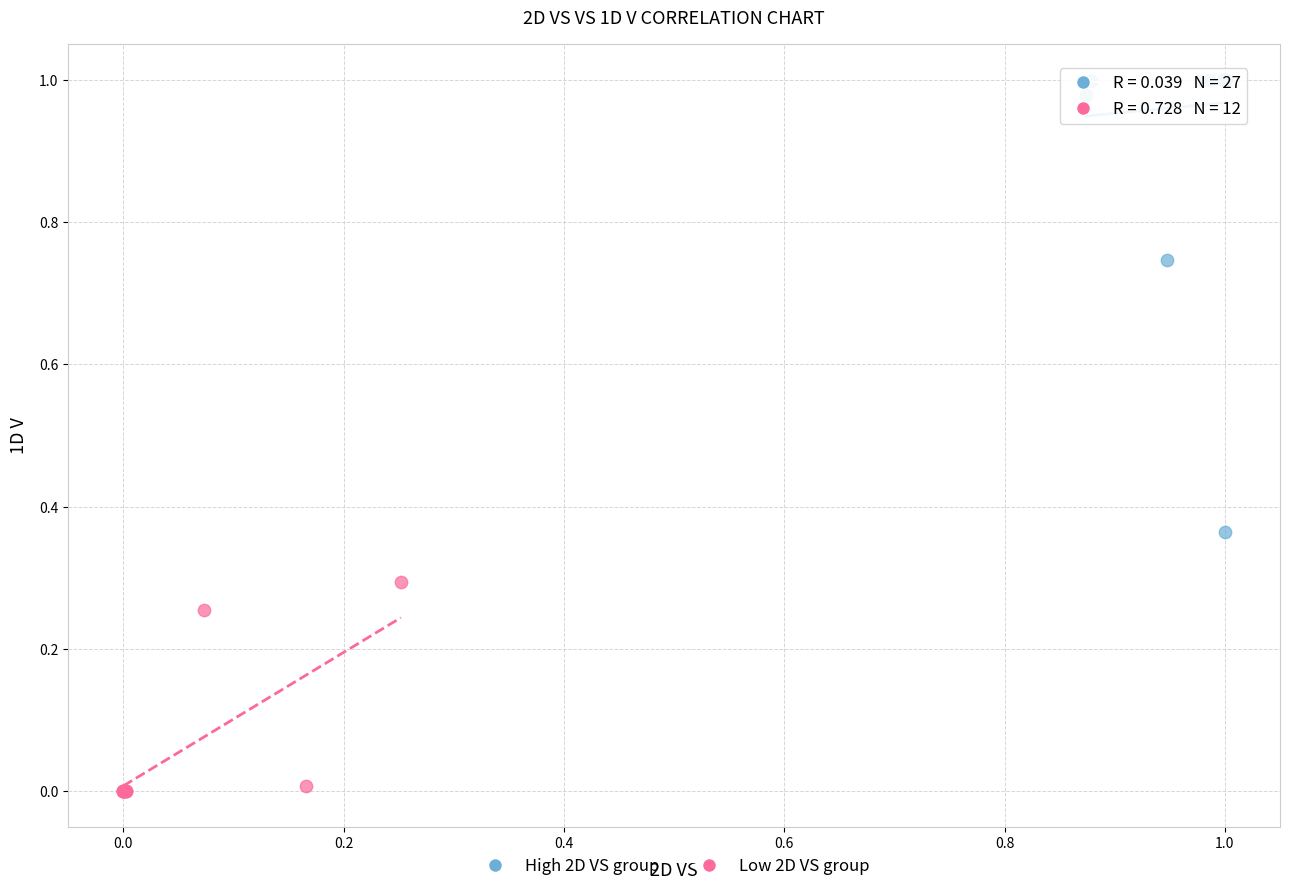

Which series has the largest Y range (max minus min)?

High 2D VS group